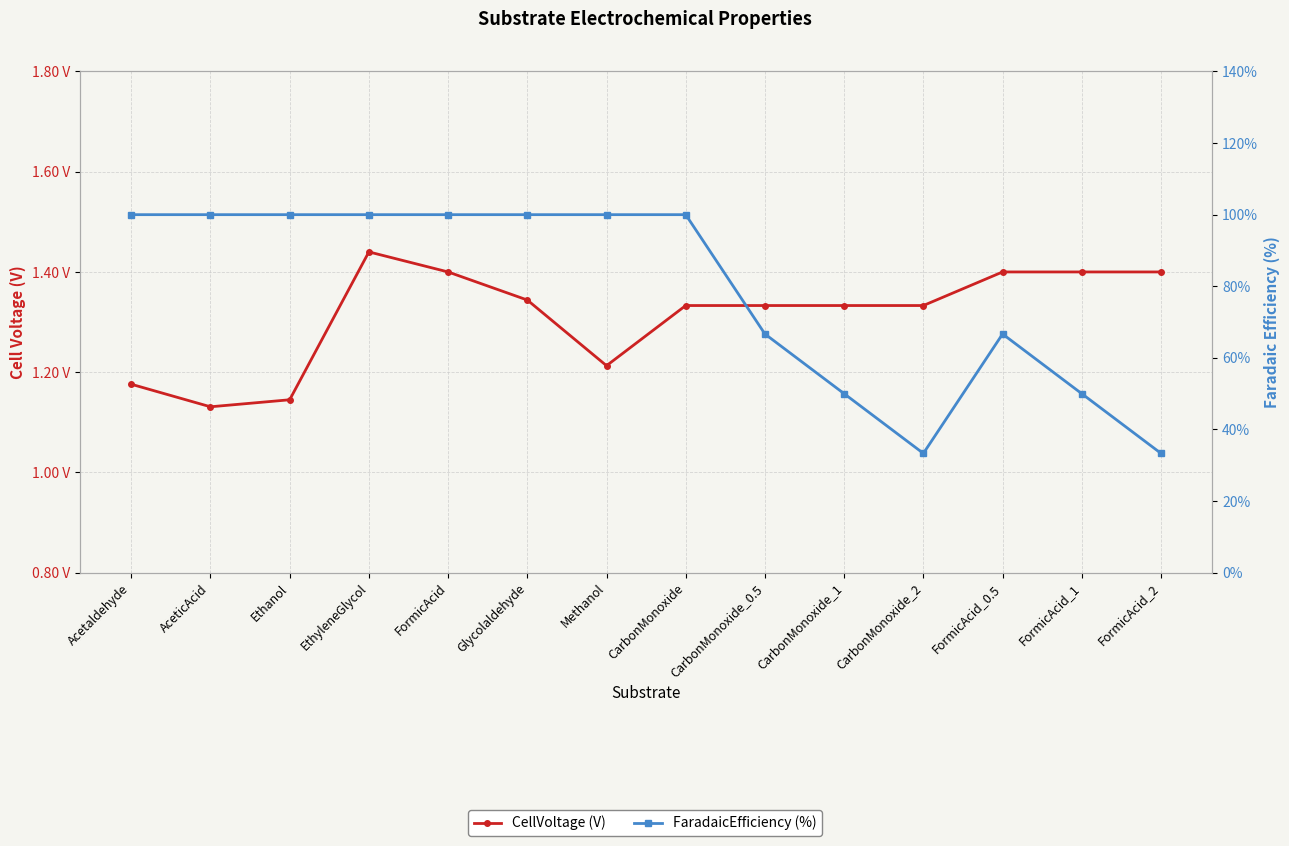

True or false: FaradaicEfficiency (%) and CellVoltage (V) cross at least once.

False